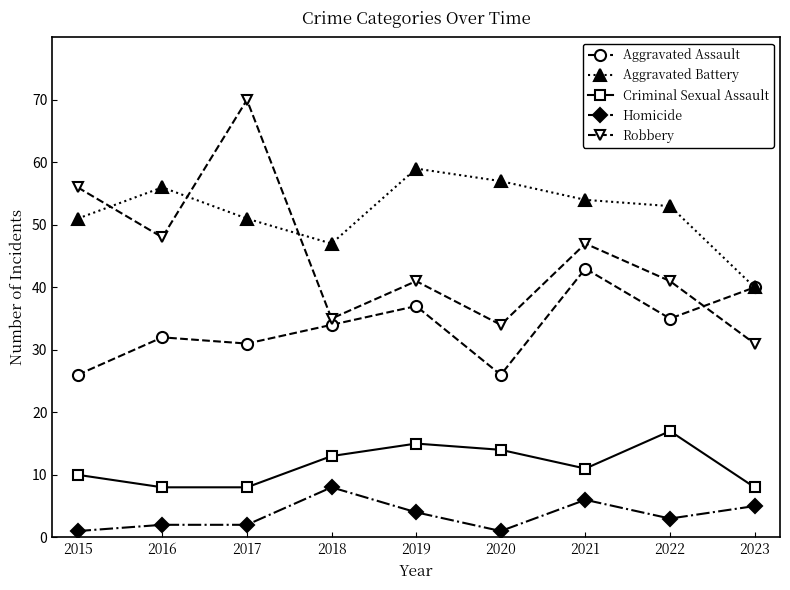

What is the value of the Homicide point at the 3rd from the left?

2